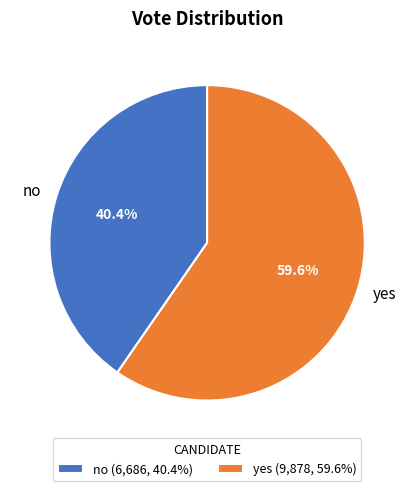

Approximately how many times larger is the value at yes compared to no?

1.5